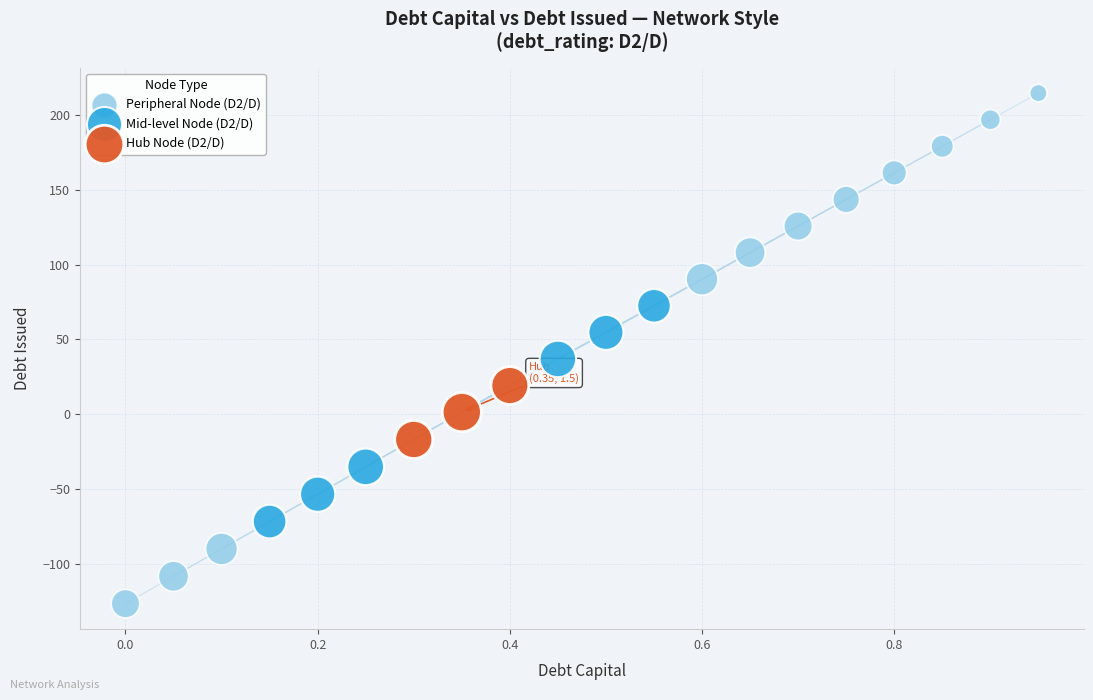

Which series contains the highest Y value?

Peripheral Node (D2/D)